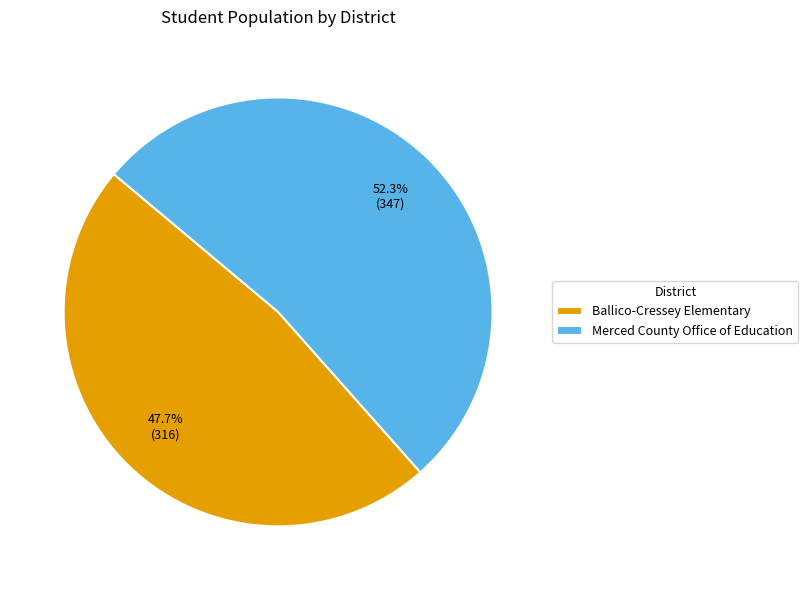

What portion of the pie excludes Ballico-Cressey Elementary?

52.3%